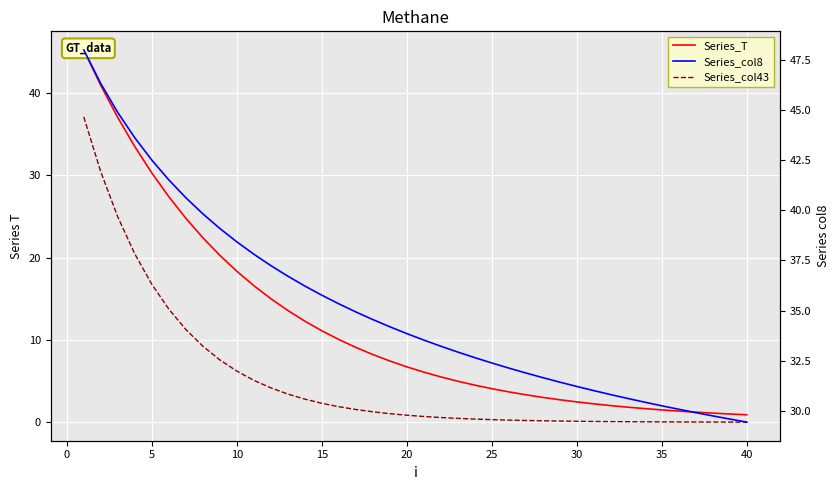

What is the highest value of the Series_col8 series?

48.0